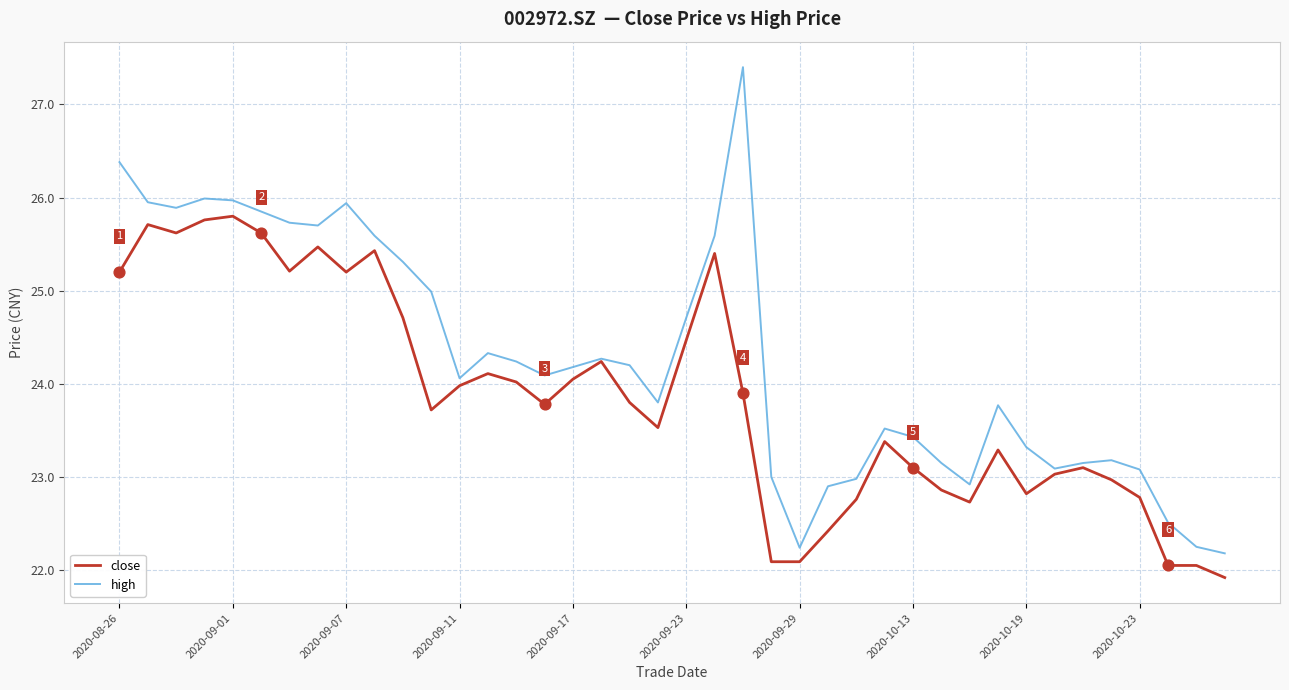

Which series has the largest total across all categories?

high